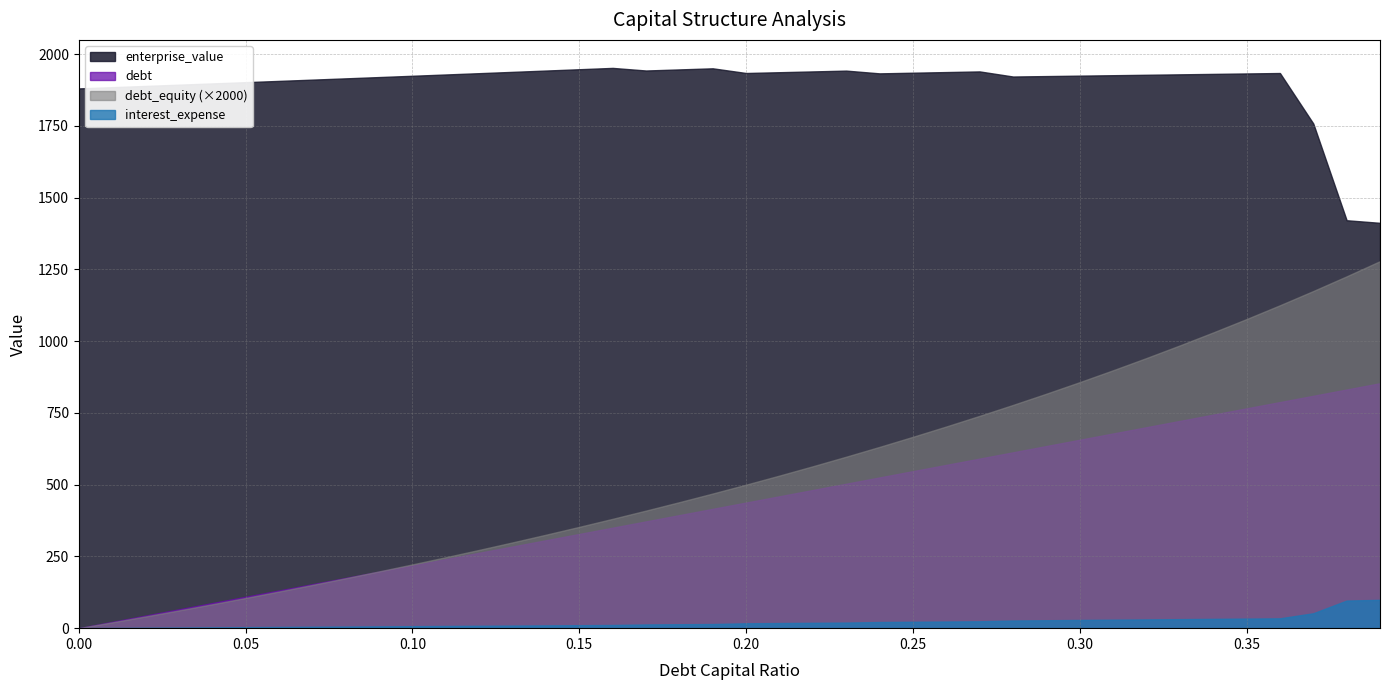

At which category does enterprise_value reach its first local peak?

0.16